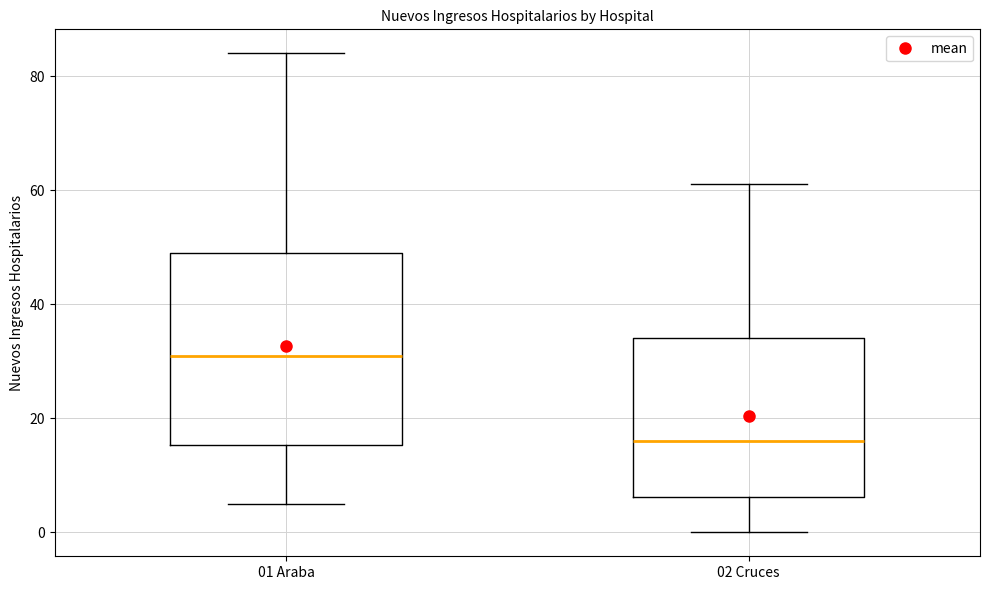

Which box has the highest median line?

01 Araba